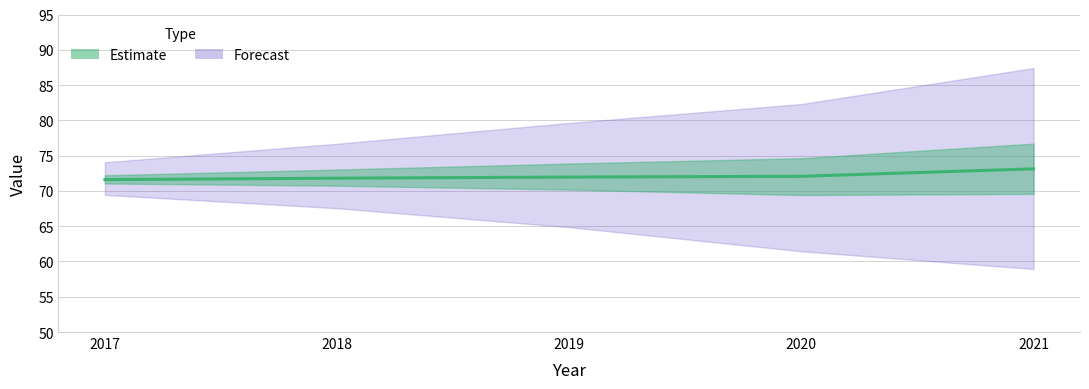

Approximately how many times larger is the value at 2018 compared to 2019?

1.0